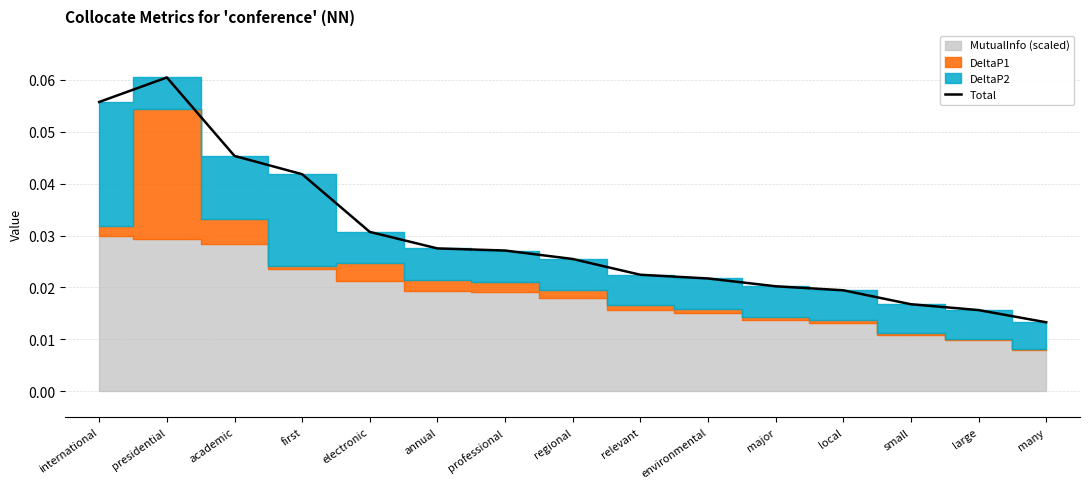

Reading left to right, what are all the values shown in this chart?

international=0.1	presidential=0.1	academic=0.0	first=0.0	electronic=0.0	annual=0.0	professional=0.0	regional=0.0	relevant=0.0	environmental=0.0	major=0.0	local=0.0	small=0.0	large=0.0	many=0.0